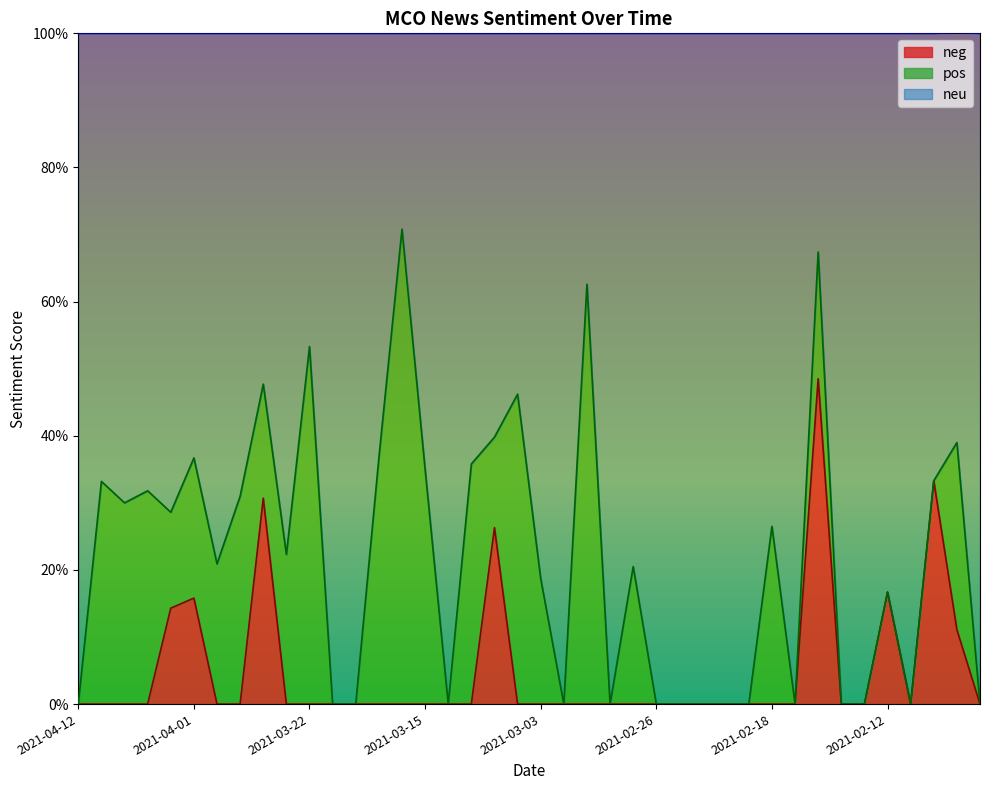

Which series has the widest spread of values?

neu